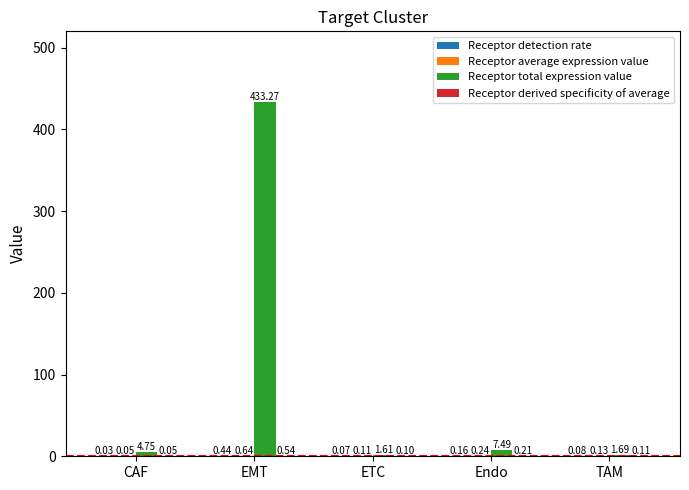

What is the sum of all Receptor total expression value values?

448.8